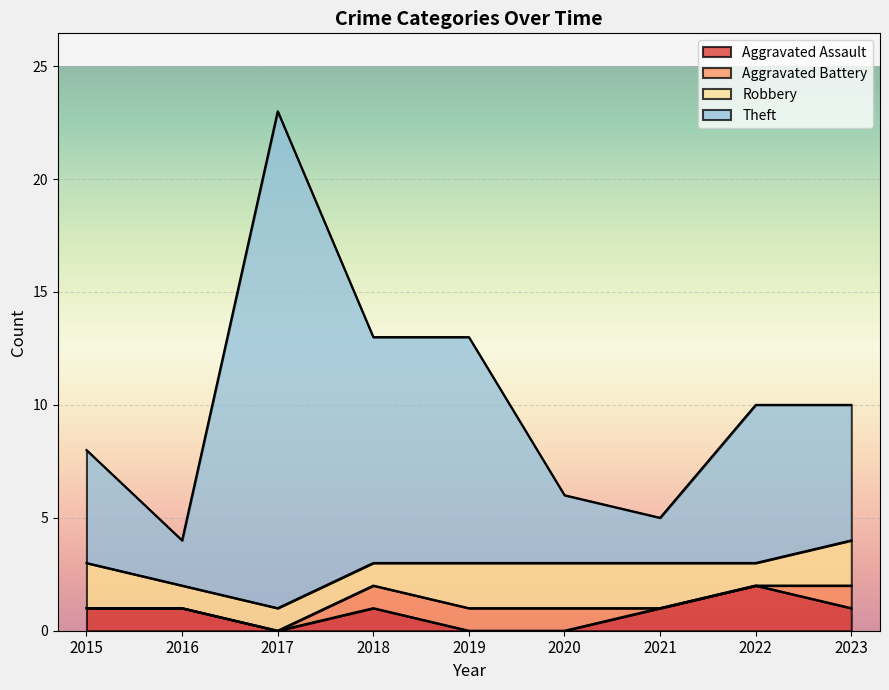

Which category has the highest value in the Aggravated Assault series?

2022